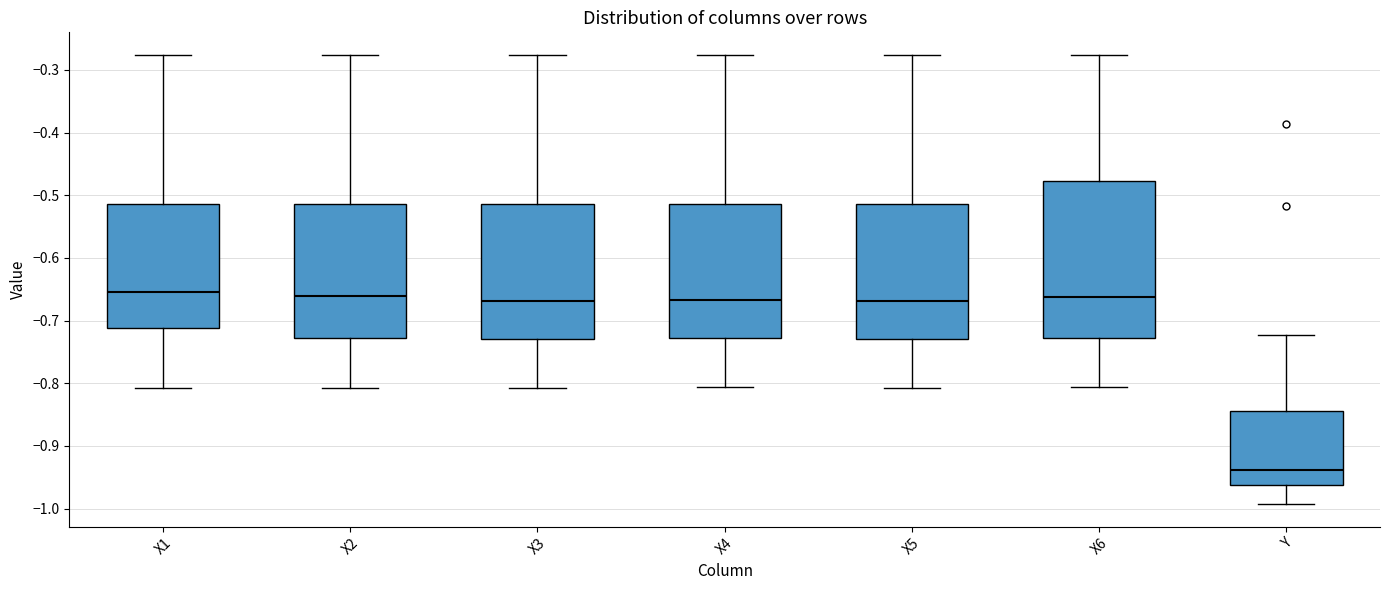

Reading left to right, transcribe this box plot: for each box, give where its median line is, the range the box spans, and where its two whiskers end, as read against the y-axis. The values are not printed on the chart, so give them approximately, as read against the axis.

X1: median -0.66, box -0.71 to -0.51, whiskers -0.81 to -0.28
X2: median -0.66, box -0.73 to -0.51, whiskers -0.81 to -0.28
X3: median -0.67, box -0.73 to -0.51, whiskers -0.81 to -0.28
X4: median -0.67, box -0.73 to -0.51, whiskers -0.81 to -0.28
X5: median -0.67, box -0.73 to -0.51, whiskers -0.81 to -0.28
X6: median -0.66, box -0.73 to -0.48, whiskers -0.81 to -0.28
Y: median -0.94, box -0.96 to -0.84, whiskers -0.99 to -0.72